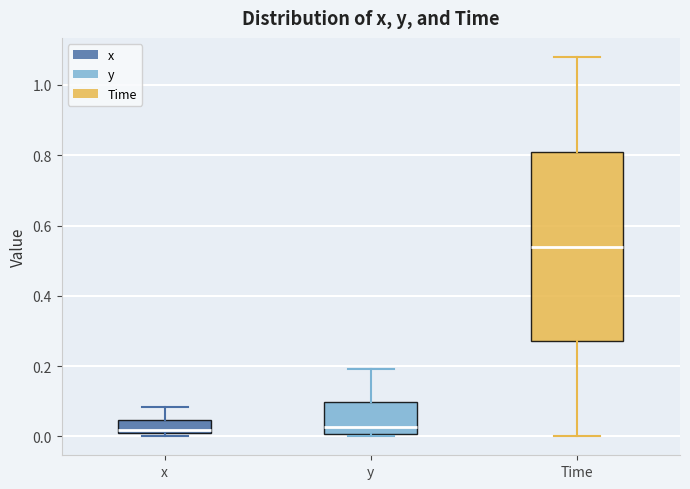

Reading left to right, read every box against the y-axis: the position of its median line, the range the box covers, and the ends of its whiskers. The values are not printed on the chart, so give them approximately, as read against the axis.

x: median 0.02, box 0.00 to 0.04, whiskers 0.00 (just below the box's lower edge) to 0.08
y: median 0.02, box 0.00 to 0.10, whiskers 0.00 to 0.20
Time: median 0.54, box 0.28 to 0.82, whiskers 0.00 to 1.08